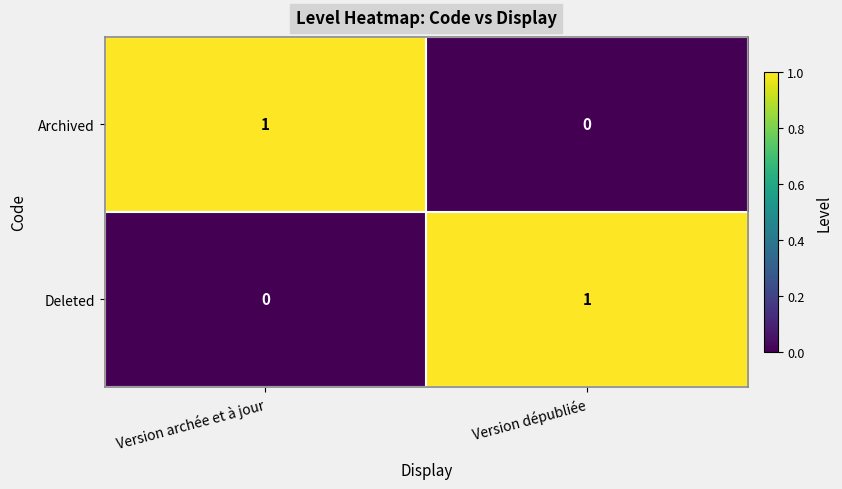

Is it true that Deleted equals 1 at Version archée et à jour?

False